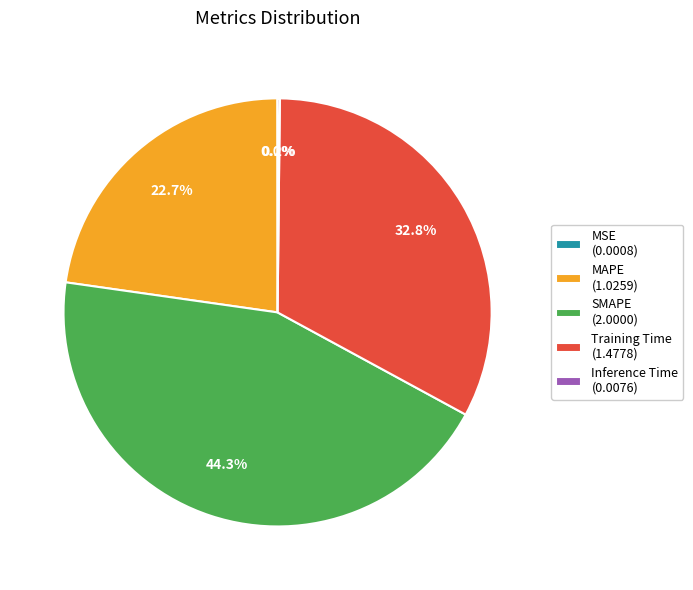

Which has a higher value, SMAPE (2.0000) or Training Time (1.4778)?

SMAPE (2.0000)